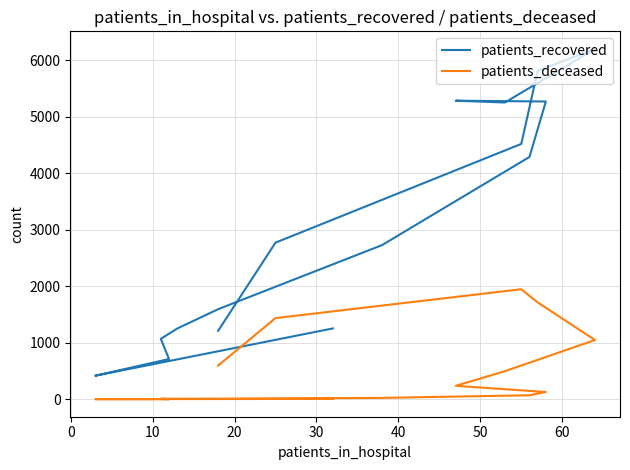

What is the sum of all patients_deceased values?

7760